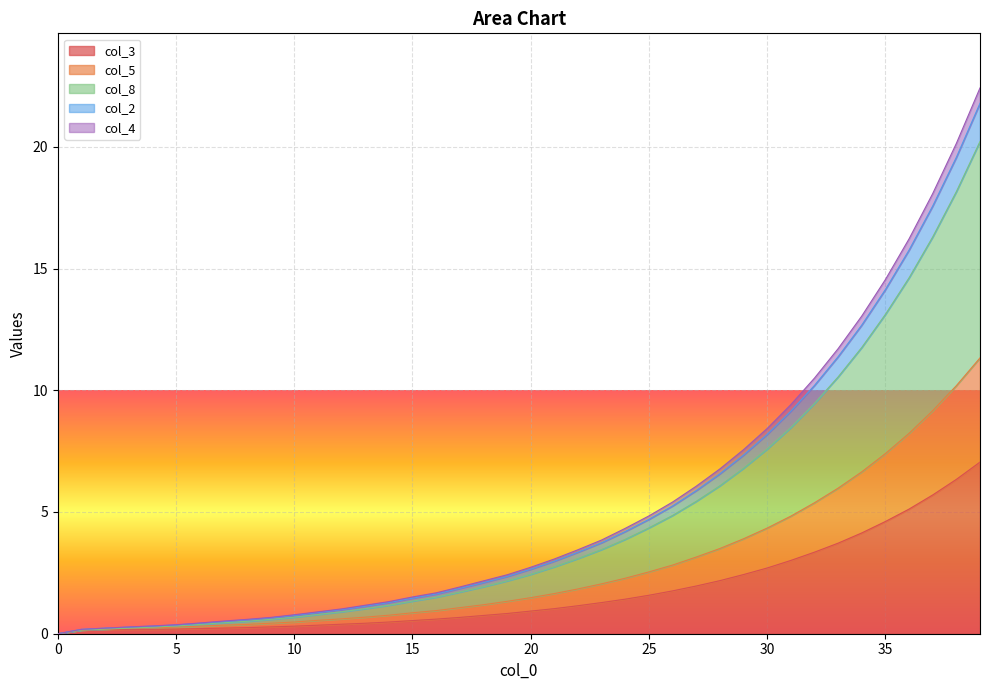

The col_3 series shows 0.3 at 10. True or false?

True